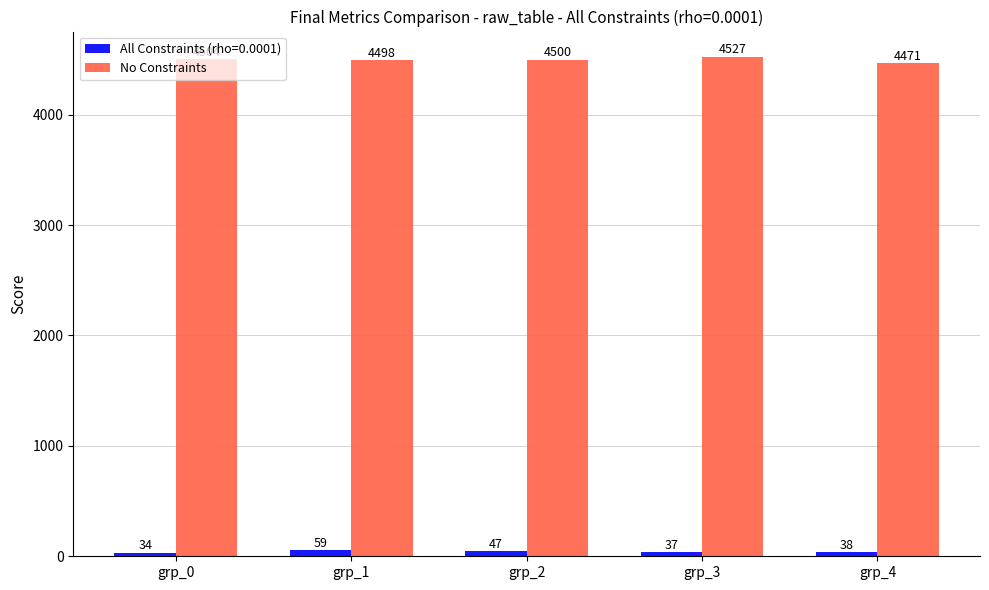

What is the average value of the No Constraints series?

4500